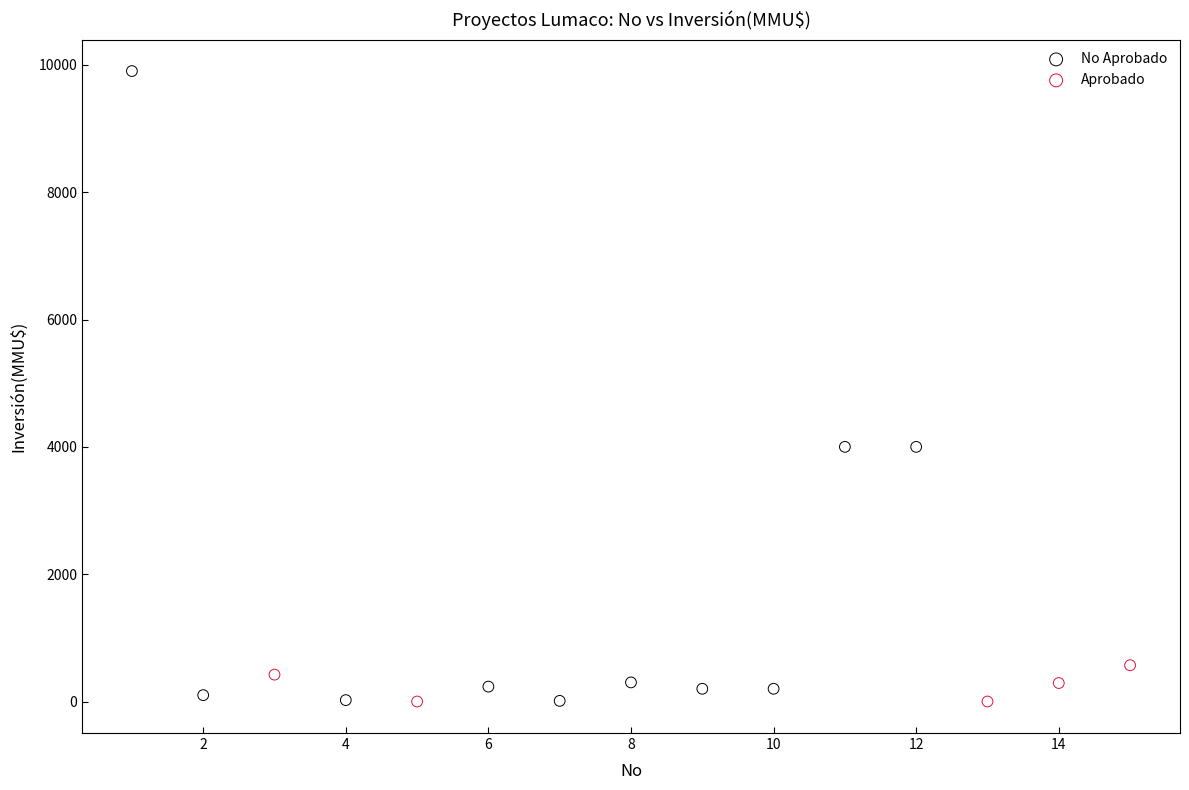

Which series has the widest spread of Y values?

No Aprobado